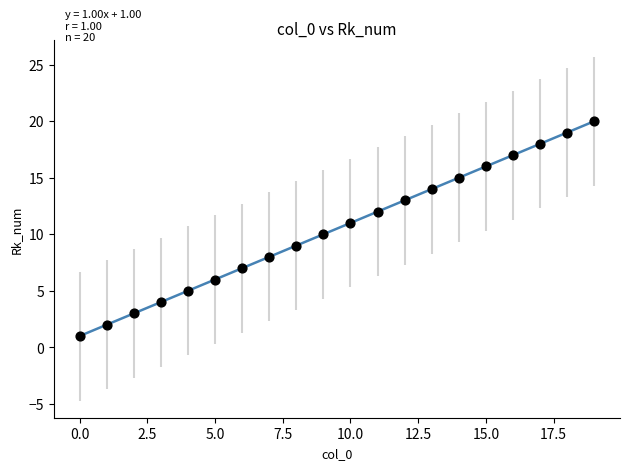

What is the range of Y values (max minus min)?

19